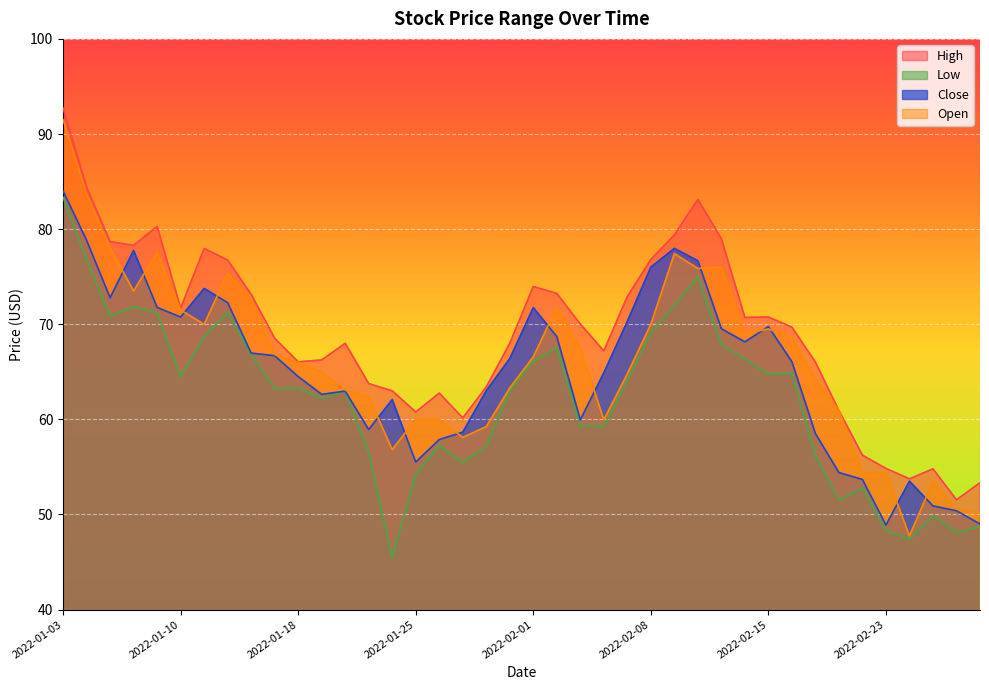

The Low series shows 33.2 at 2022-01-12. True or false?

False